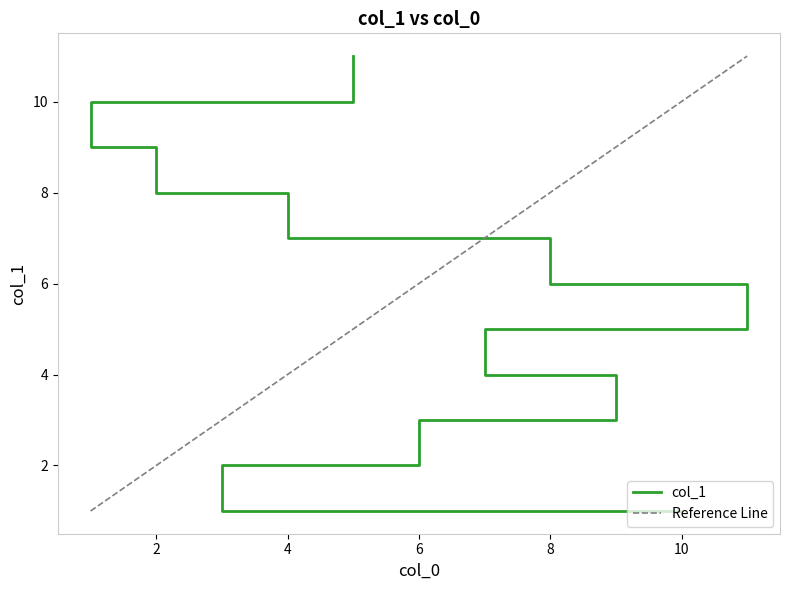

Reading left to right, list all the values displayed in this chart.

1	2	3	4	5	6	7	8	9	10	11